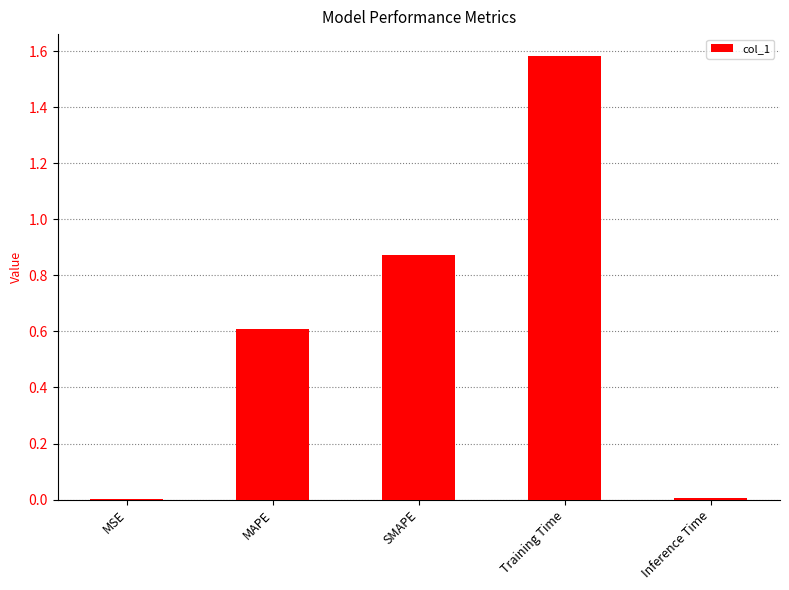

Read the value at MAPE.

0.6